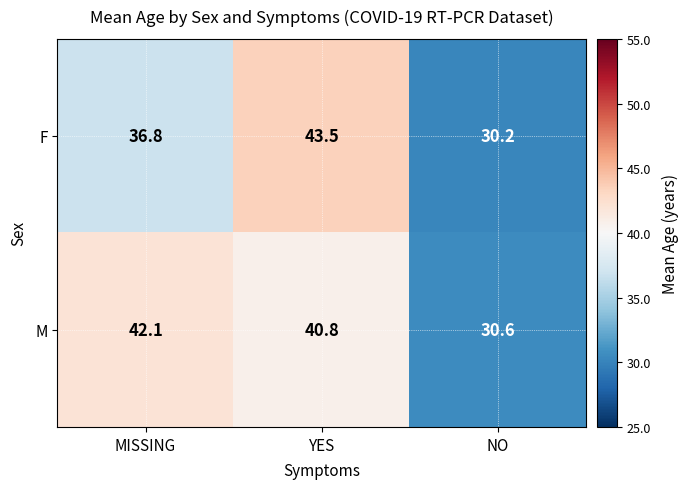

Which series changed the most between MISSING and YES?

F